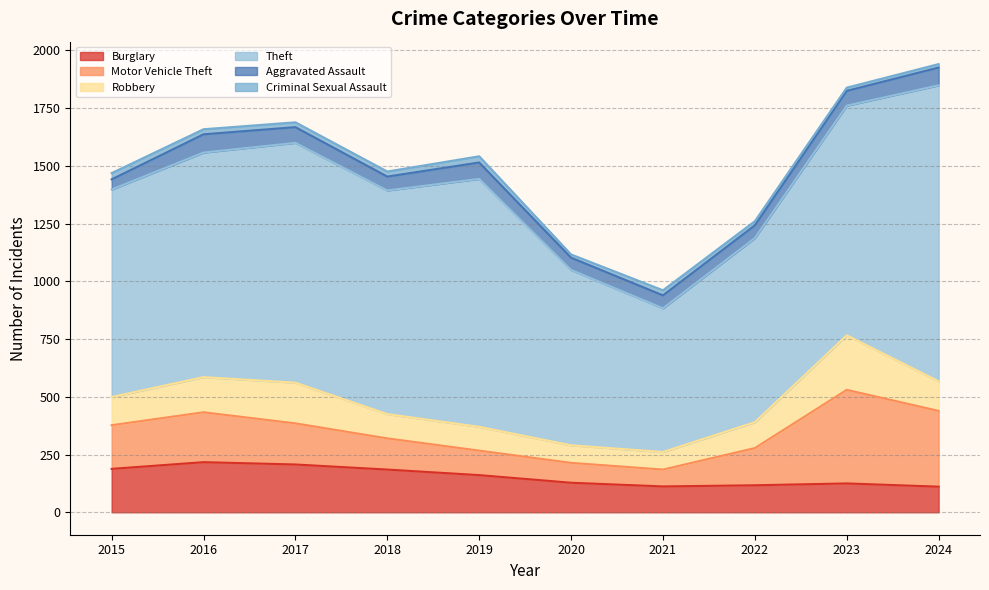

True or false: Aggravated Assault has a value of 24 at 2018.

False